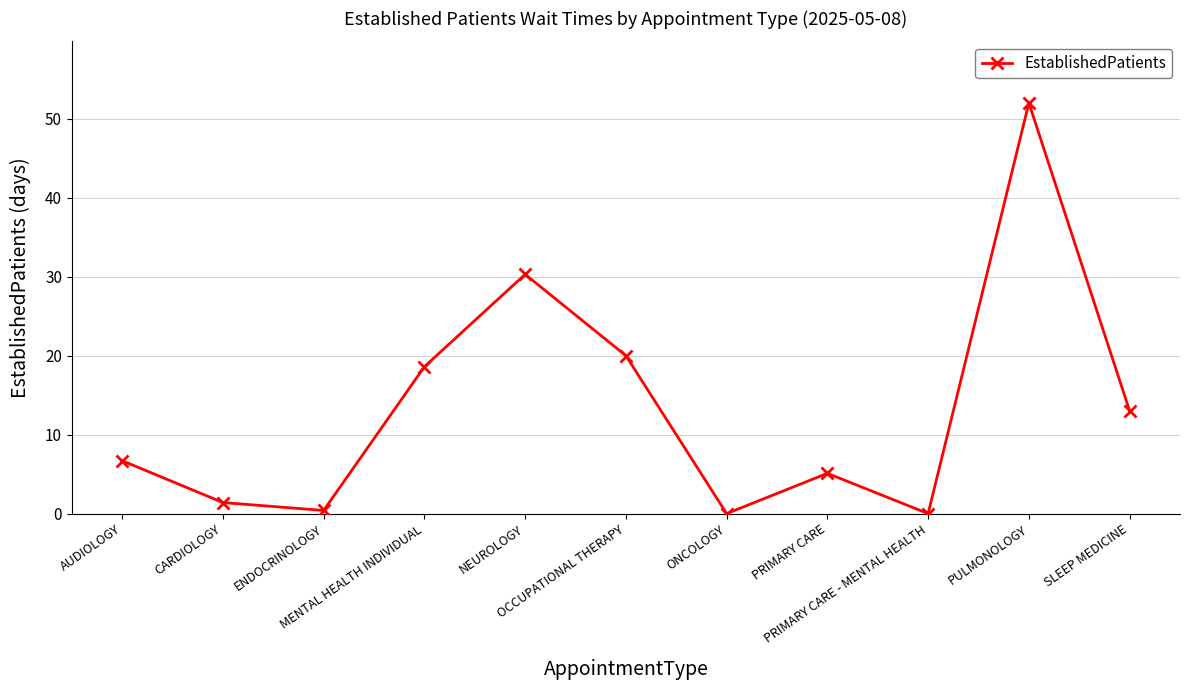

The value at NEUROLOGY is 30.3. True or false?

True